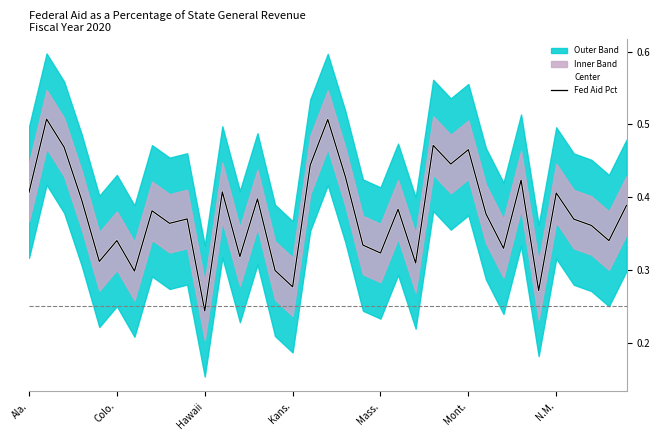

Rank the series at 14 from highest to lowest value.

Center, Fed Aid Pct